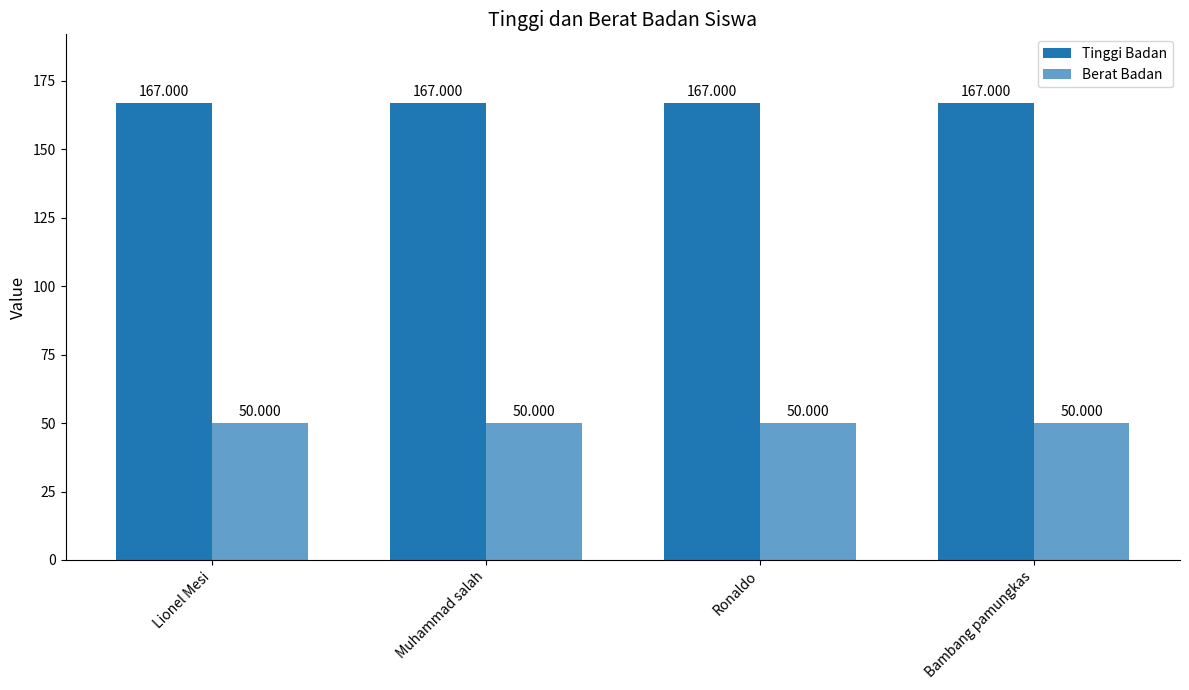

Is the value of Tinggi Badan at Lionel Mesi greater than the value of Berat Badan at Muhammad salah?

Yes